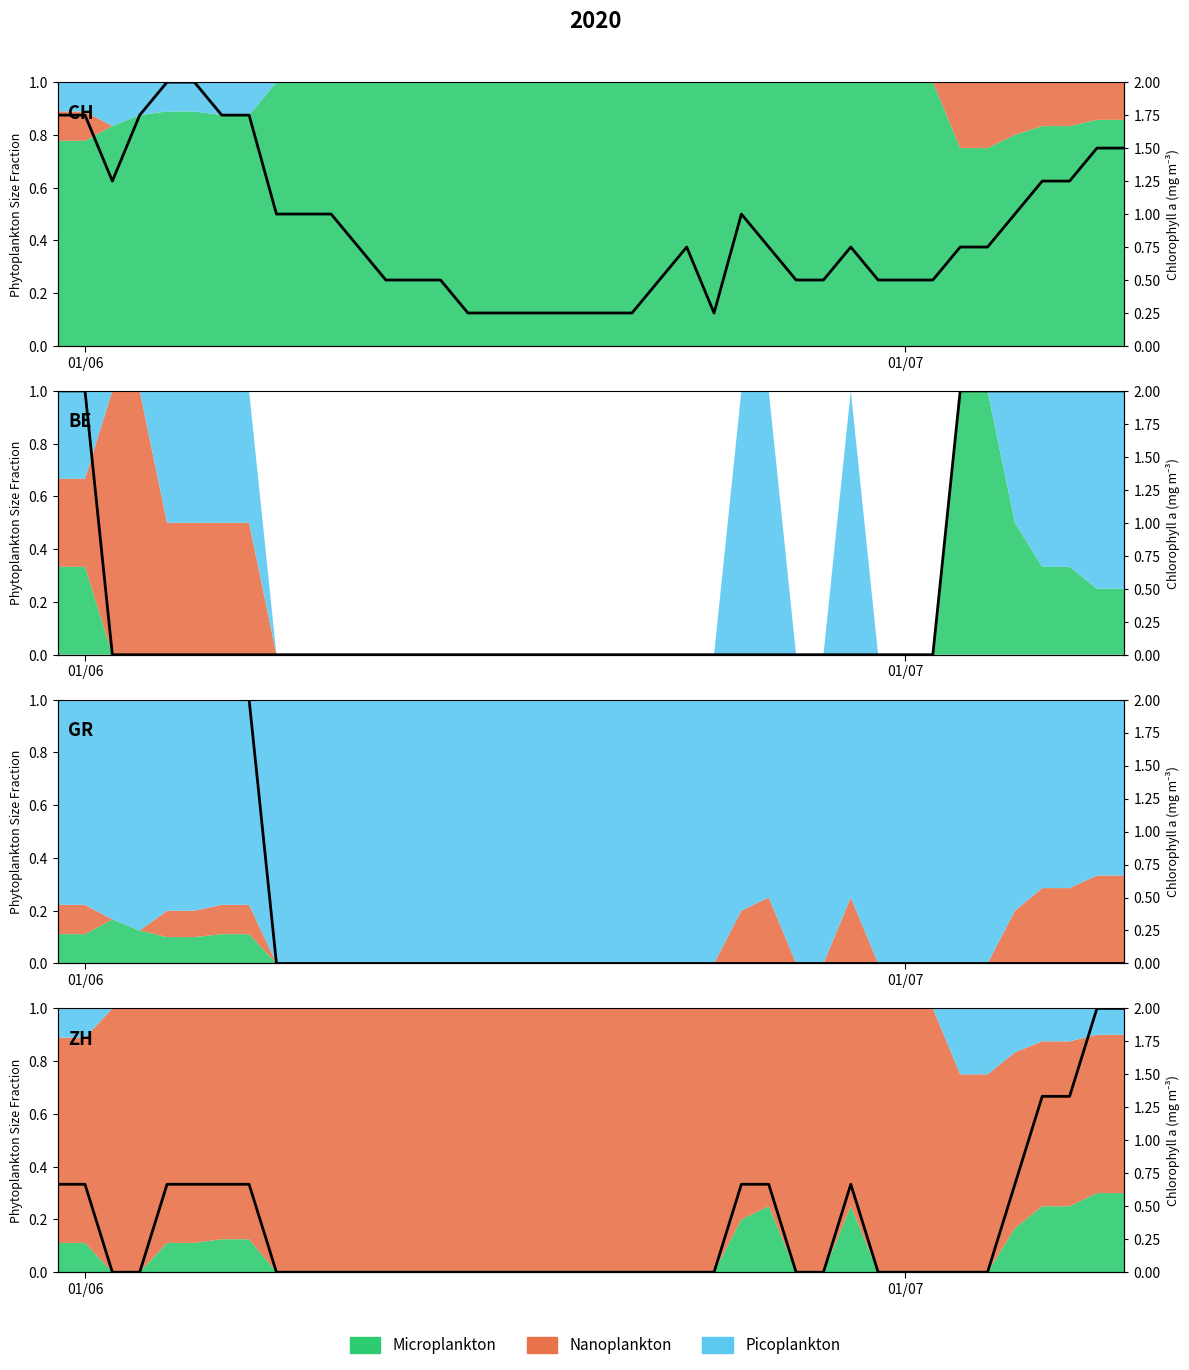

How many values in GR are above zero?

8